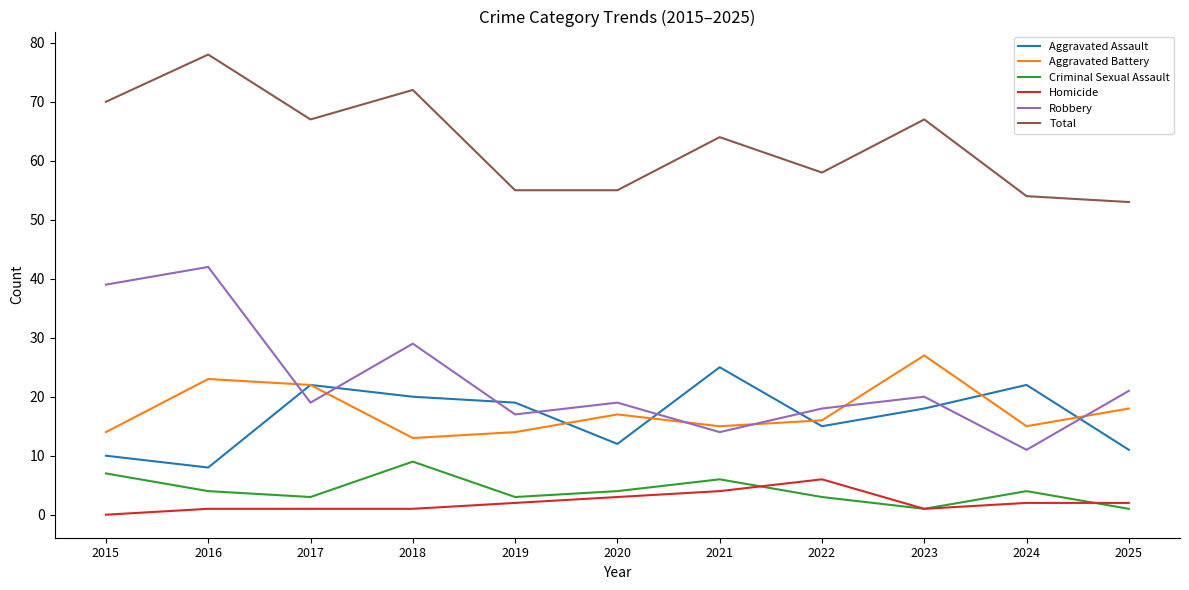

Which category has the highest value across all series?

2016